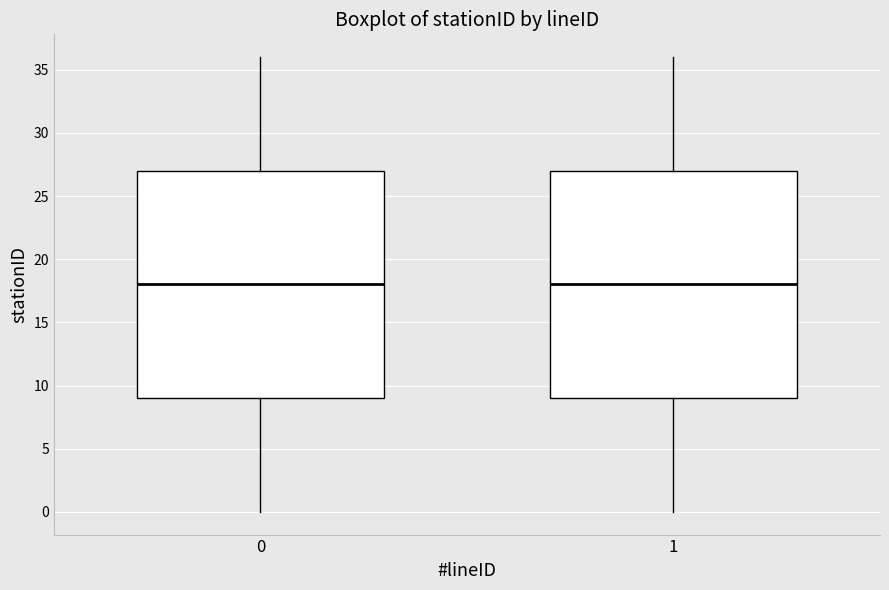

Reading left to right, transcribe this box plot: for each box, give where its median line is, the range the box spans, and where its two whiskers end, as read against the y-axis. The values are not printed on the chart, so give them approximately, as read against the axis.

0: median 18, box 9 to 27, whiskers 0 to 36
1: median 18, box 9 to 27, whiskers 0 to 36